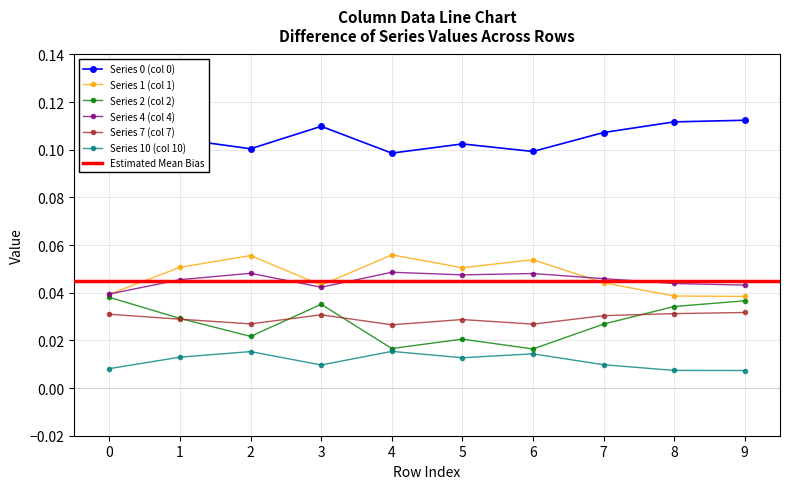

At how many categories does at least one series exceed 0?

10